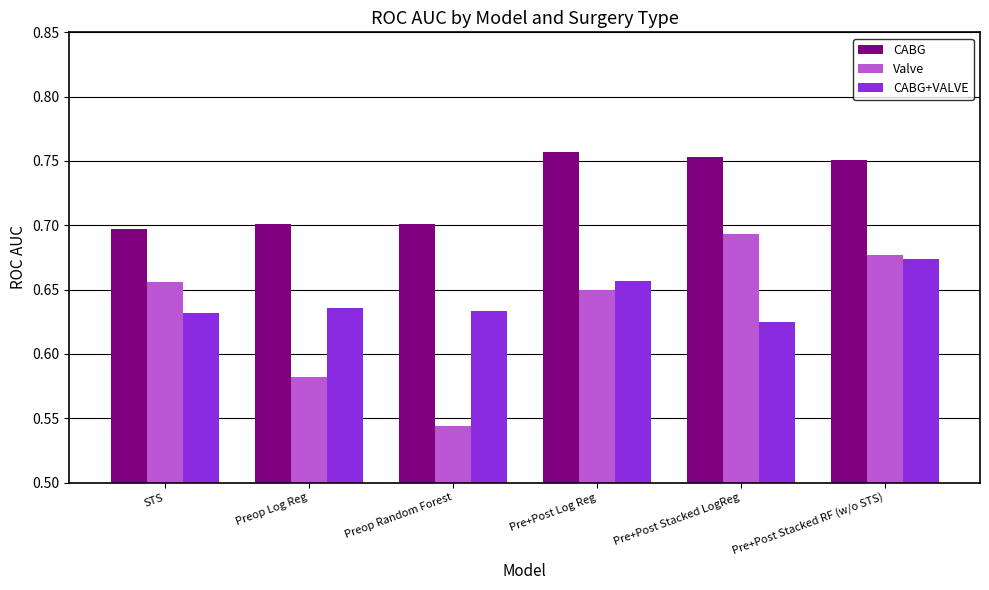

At which category is the sum across all series the highest?

Pre+Post Stacked RF (w/o STS)